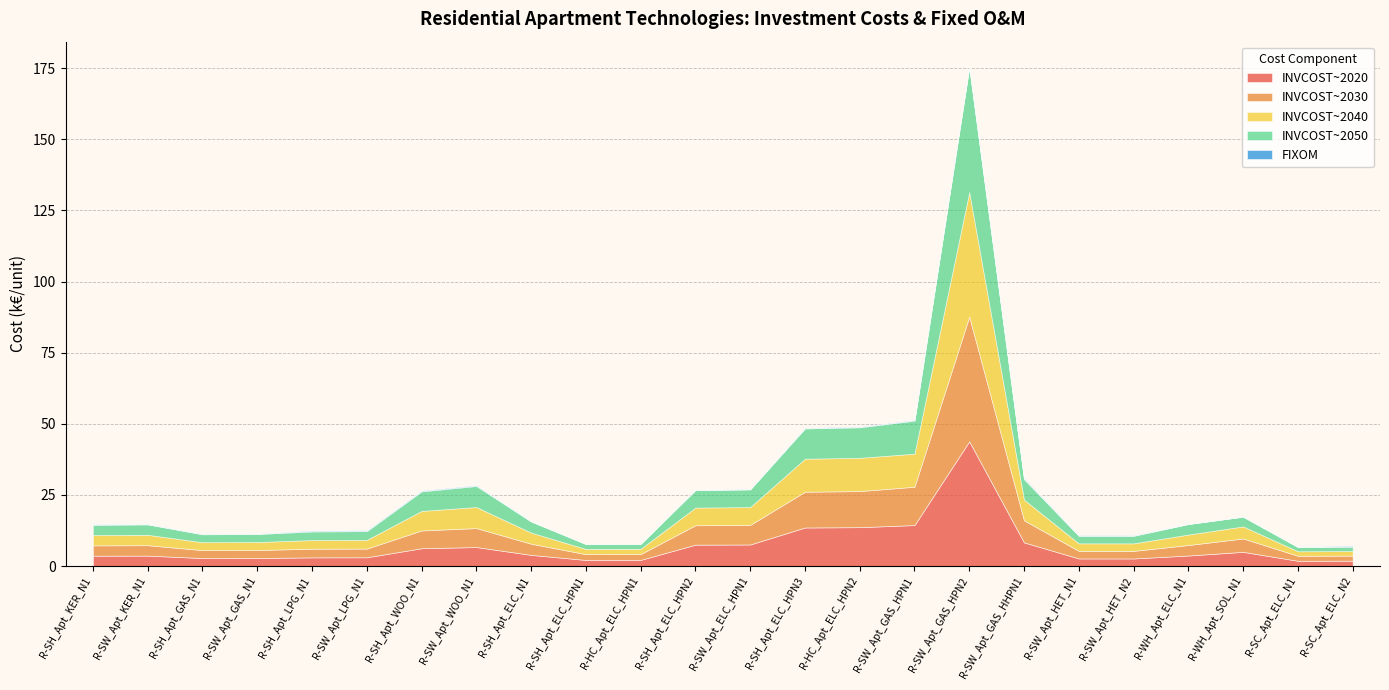

What is the difference between the second highest and second lowest values in the FIXOM series?

0.3